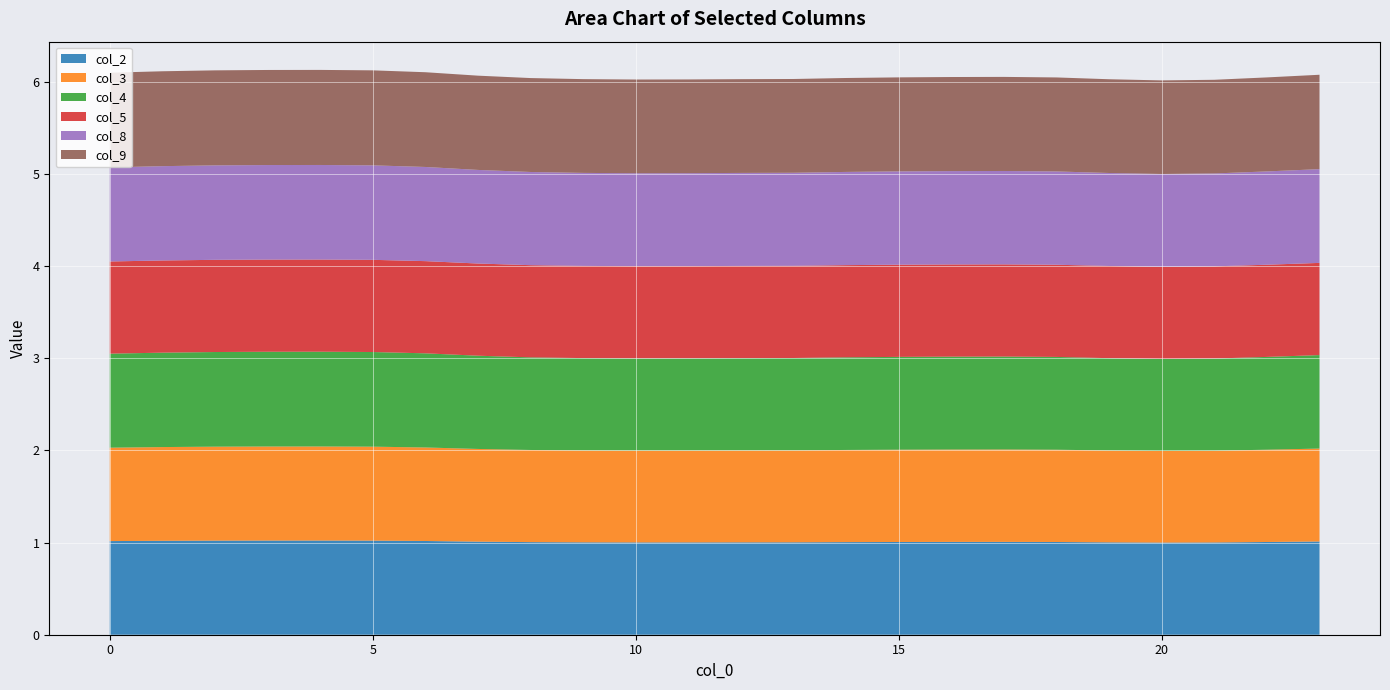

Reading left to right, what are all the values shown in this chart?

col_2: 1.0	1.0	1.0	1.0	1.0	1.0	1.0	1.0	1.0	1.0	1.0	1.0	1.0	1.0	1.0	1.0	1.0	1.0	1.0	1.0	1.0	1.0	1.0	1.0
col_3: 1.0	1.0	1.0	1.0	1.0	1.0	1.0	1.0	1.0	1.0	1.0	1.0	1.0	1.0	1.0	1.0	1.0	1.0	1.0	1.0	1.0	1.0	1.0	1.0
col_4: 1.0	1.0	1.0	1.0	1.0	1.0	1.0	1.0	1.0	1.0	1.0	1.0	1.0	1.0	1.0	1.0	1.0	1.0	1.0	1.0	1.0	1.0	1.0	1.0
col_5: 1.0	1.0	1.0	1.0	1.0	1.0	1.0	1.0	1.0	1.0	1.0	1.0	1.0	1.0	1.0	1.0	1.0	1.0	1.0	1.0	1.0	1.0	1.0	1.0
col_8: 1.0	1.0	1.0	1.0	1.0	1.0	1.0	1.0	1.0	1.0	1.0	1.0	1.0	1.0	1.0	1.0	1.0	1.0	1.0	1.0	1.0	1.0	1.0	1.0
col_9: 1.0	1.0	1.0	1.0	1.0	1.0	1.0	1.0	1.0	1.0	1.0	1.0	1.0	1.0	1.0	1.0	1.0	1.0	1.0	1.0	1.0	1.0	1.0	1.0